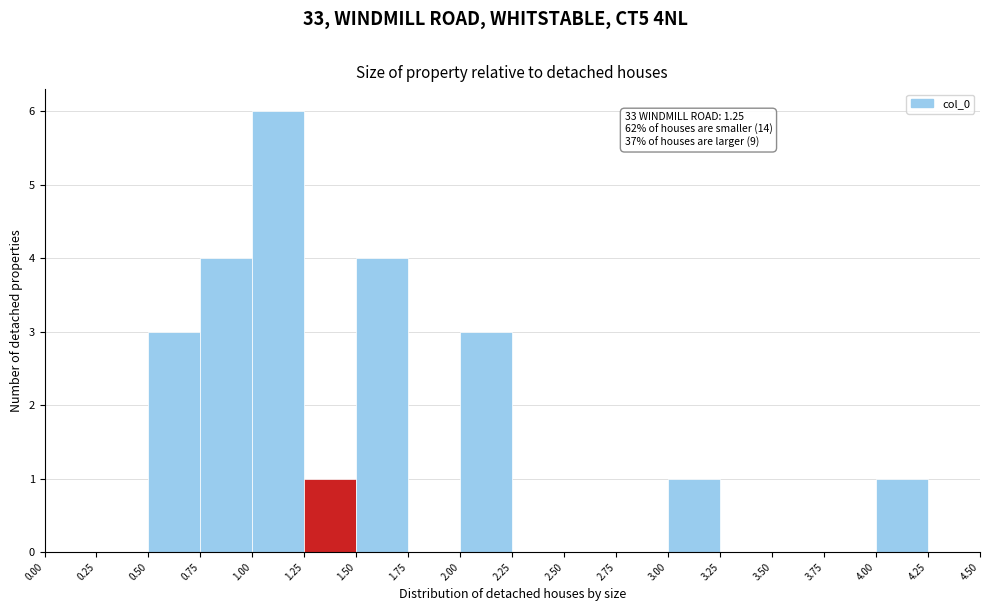

Which range on the x-axis has the tallest bar?

1.00 to 1.25